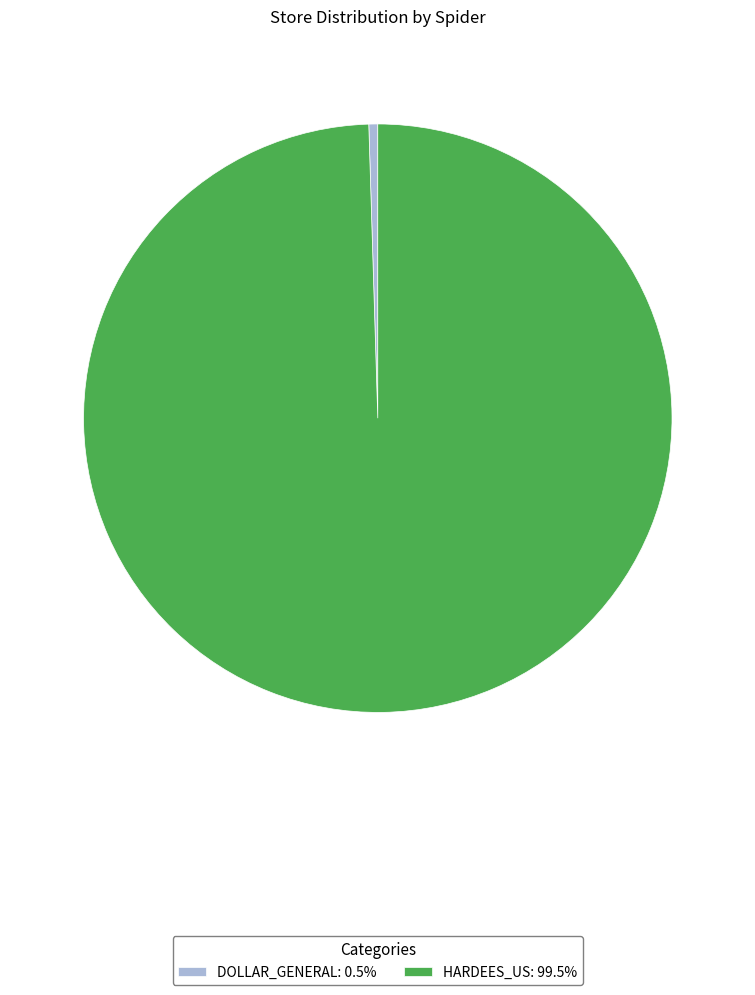

Is DOLLAR_GENERAL: 0.5% the majority of the pie?

No